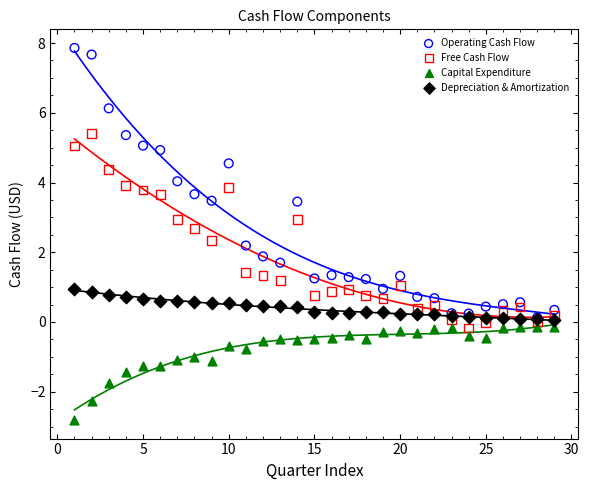

Which series contains the lowest Y value?

Capital Expenditure